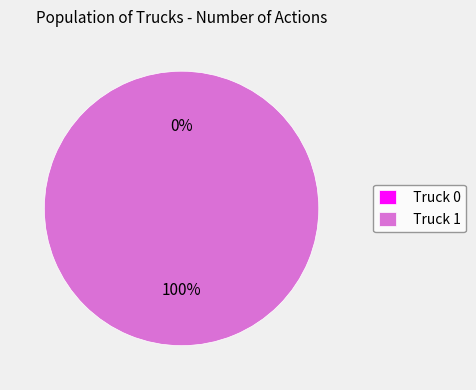

The Truck 0 slice represents 14% of the pie. True or false?

False